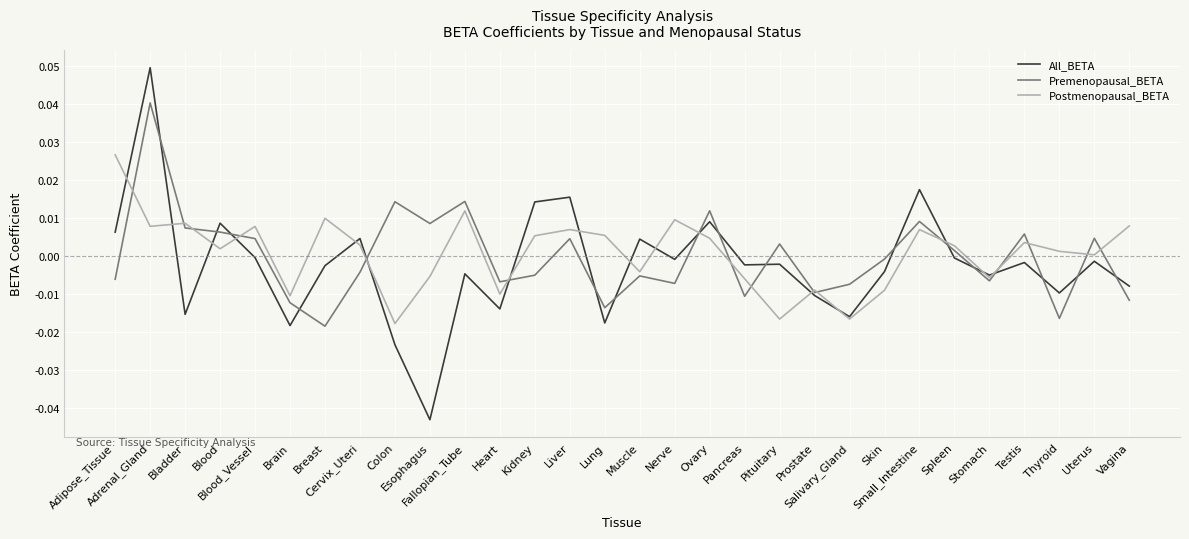

How many categories are shown in the chart?

30